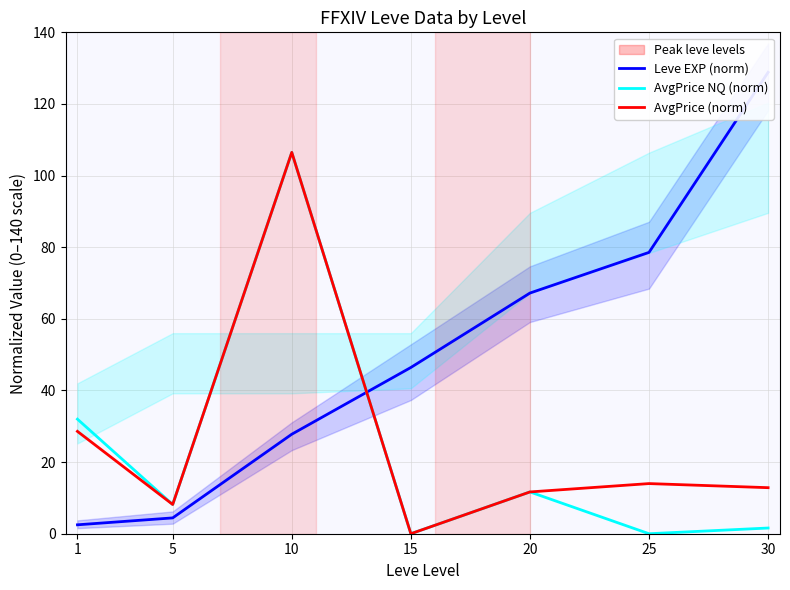

Which has a higher value, 1 or 25?

25